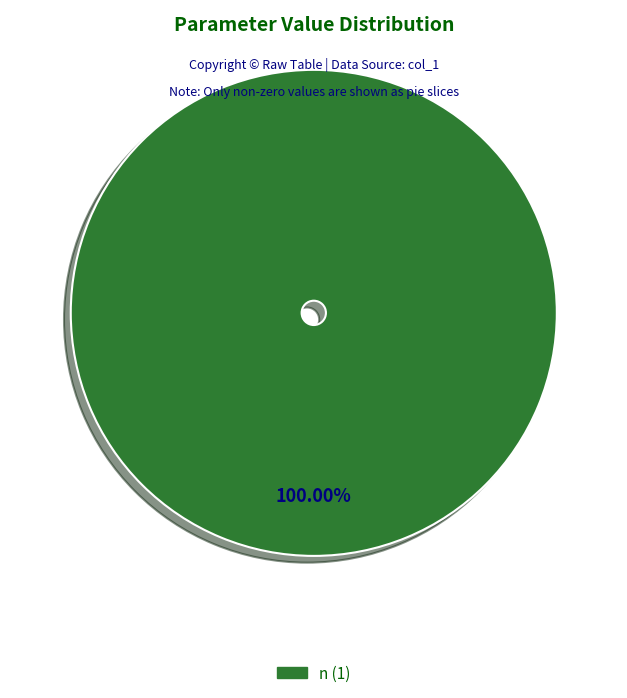

Does any single category account for the majority?

Yes